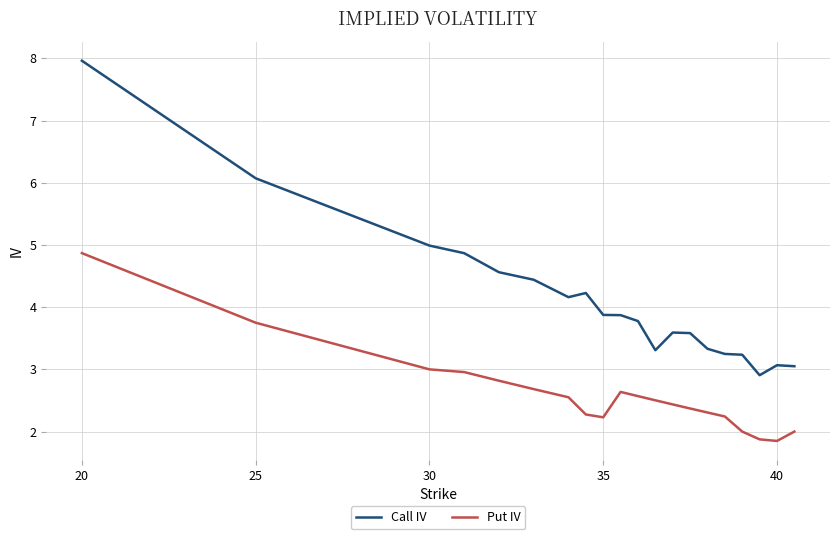

Which series has the largest total across all categories?

Call IV